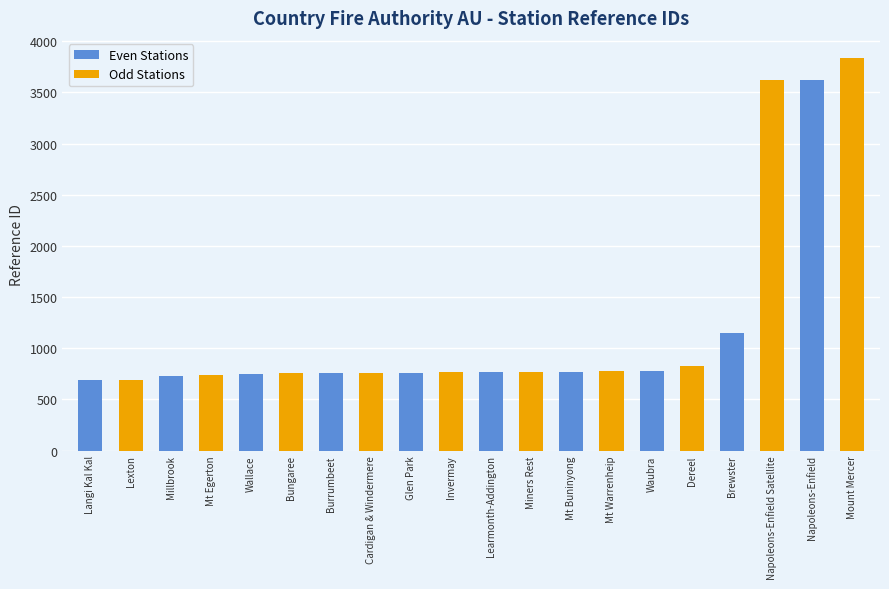

The value at Bungaree is 753. True or false?

True